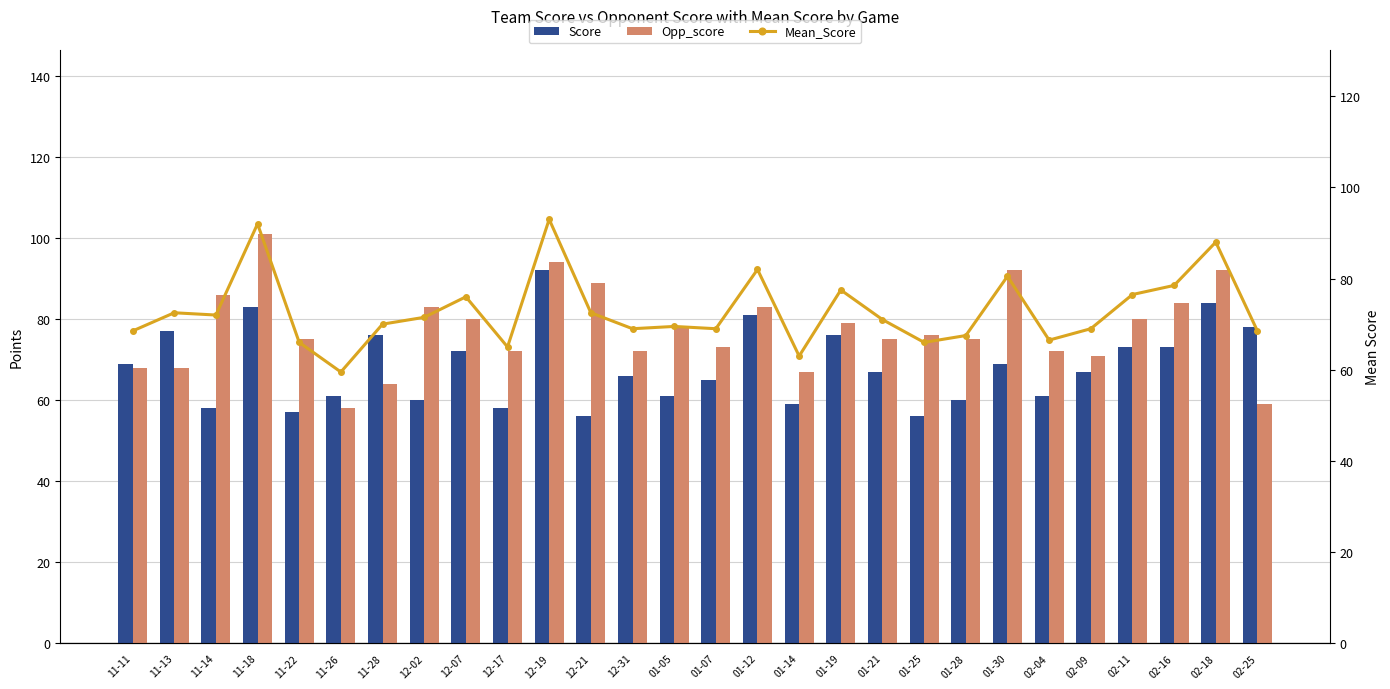

At 01-14, list the series in order from smallest to largest.

Score, Mean_Score, Opp_score